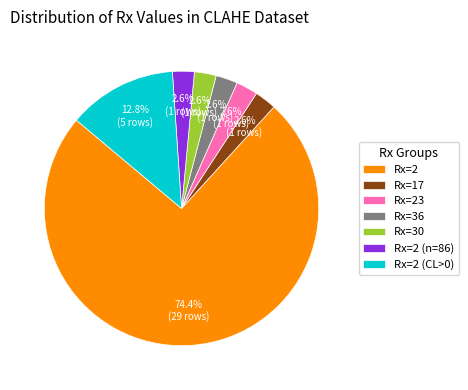

To the nearest percent, what is the average slice percentage?

14%